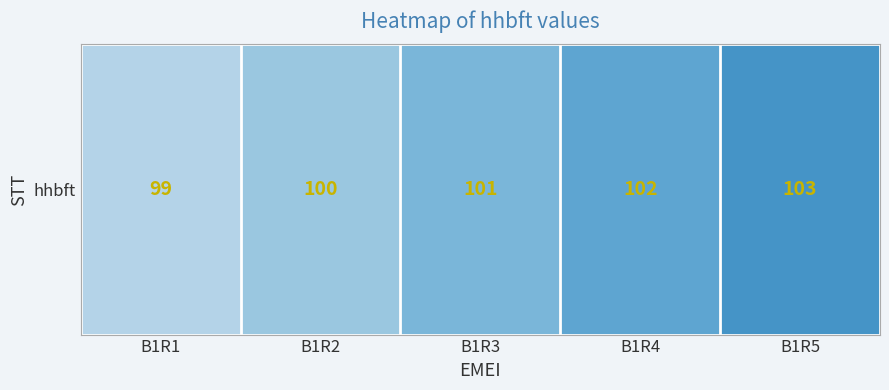

At which category does the chart reach its peak across all series?

B1R5